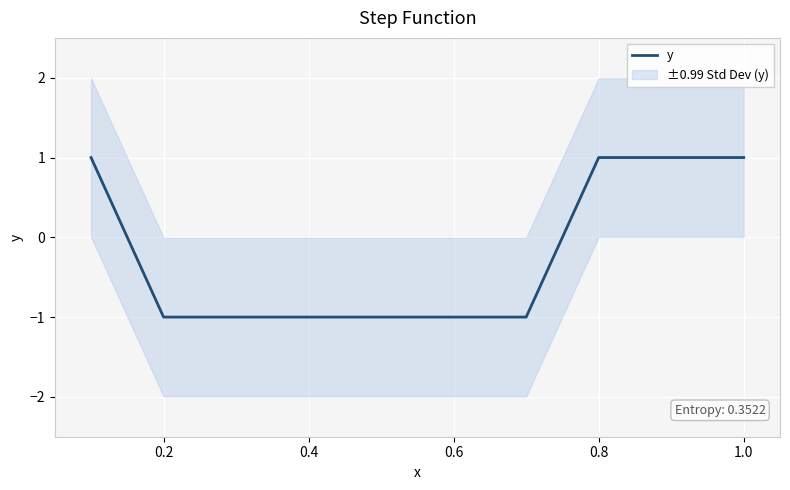

What is the sum of all values?

-1